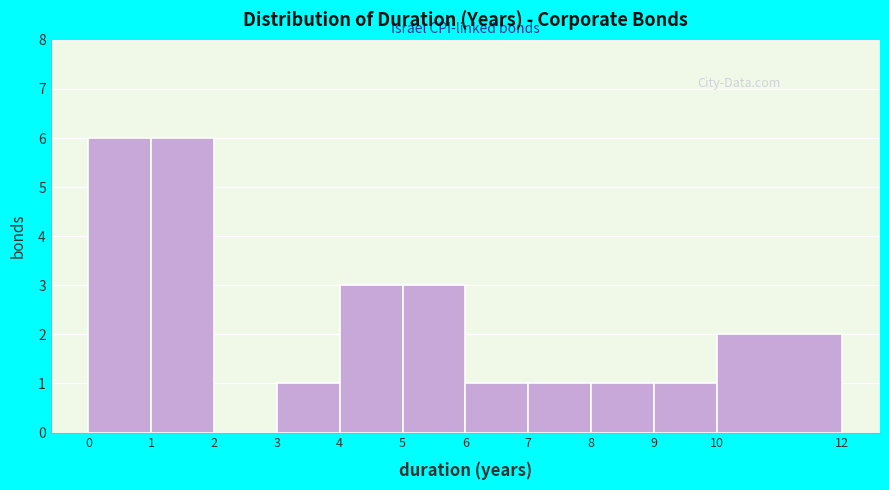

Reading left to right, list every bar in this chart as the range it spans on the x-axis followed by its height. The values are not printed on the chart, so give them approximately, as read against the axis.

0 to 1: 6
1 to 2: 6
2 to 3: 0
3 to 4: 1
4 to 5: 3
5 to 6: 3
6 to 7: 1
7 to 8: 1
8 to 9: 1
9 to 10: 1
10 to 12: 2